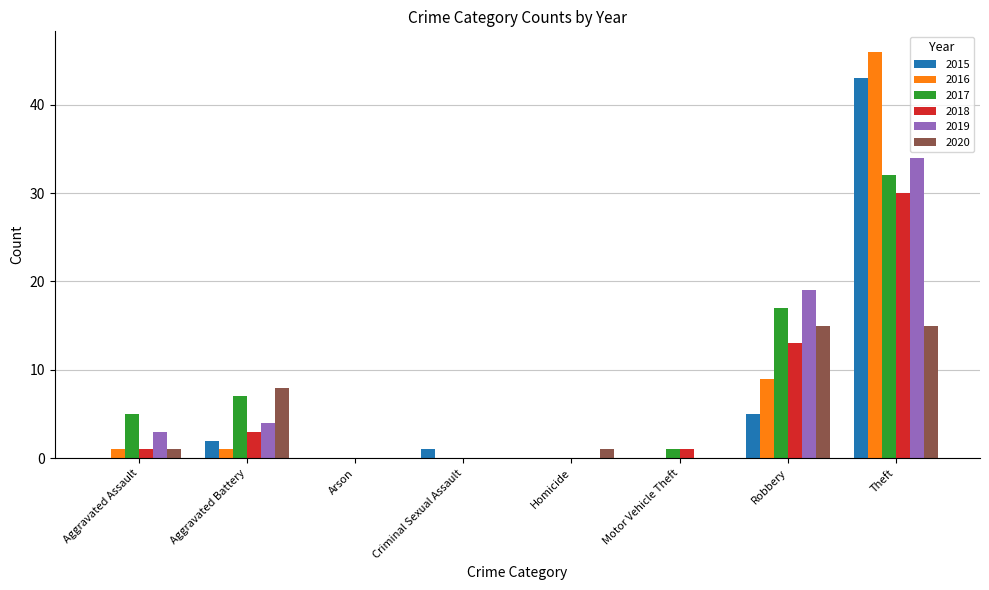

At which label does 2015 reach its peak?

Theft